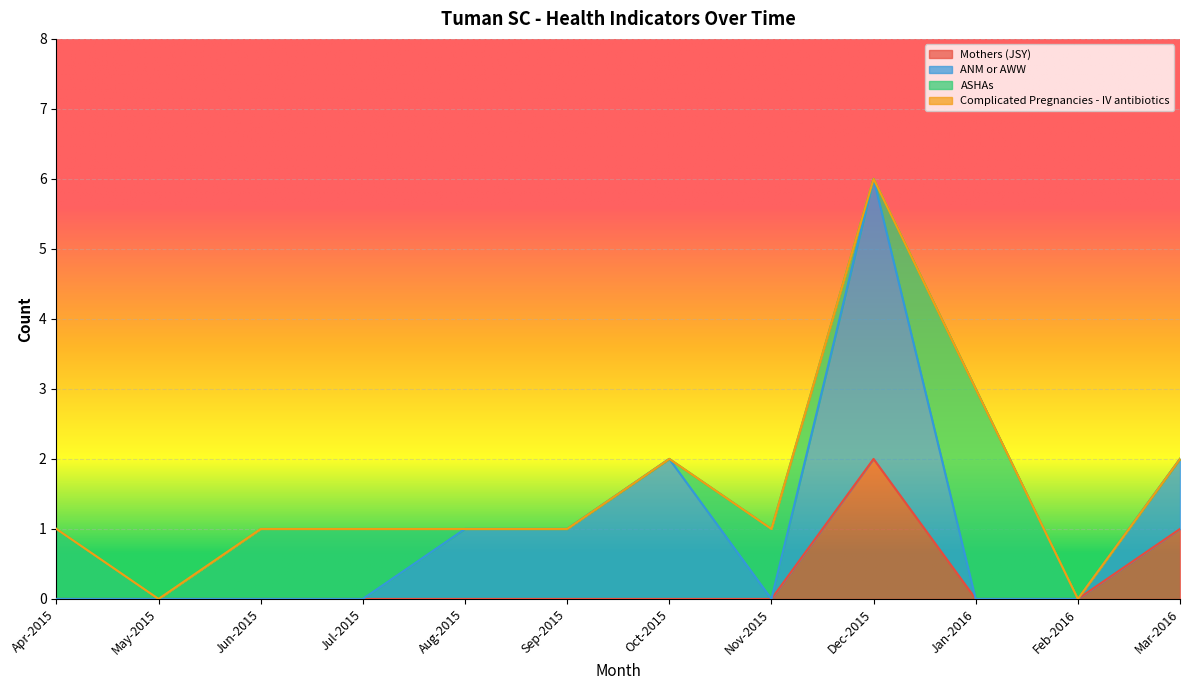

The Mothers (JSY) series shows 0 at May-2015. True or false?

True